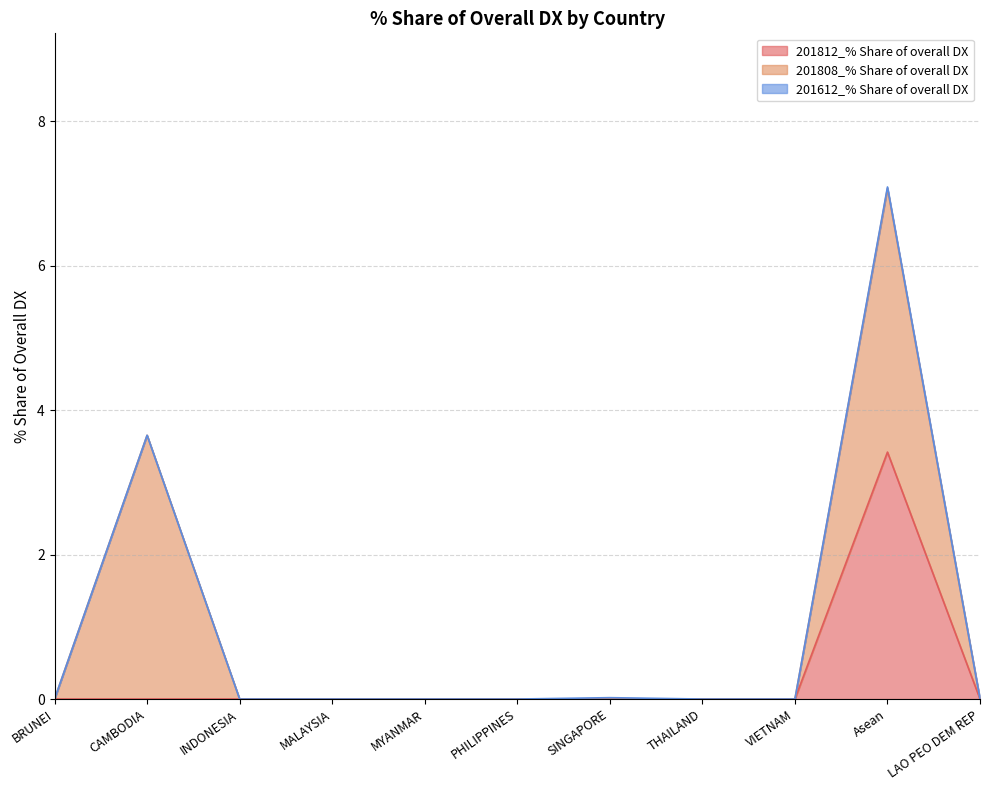

Does the chart have visible grid lines?

Yes